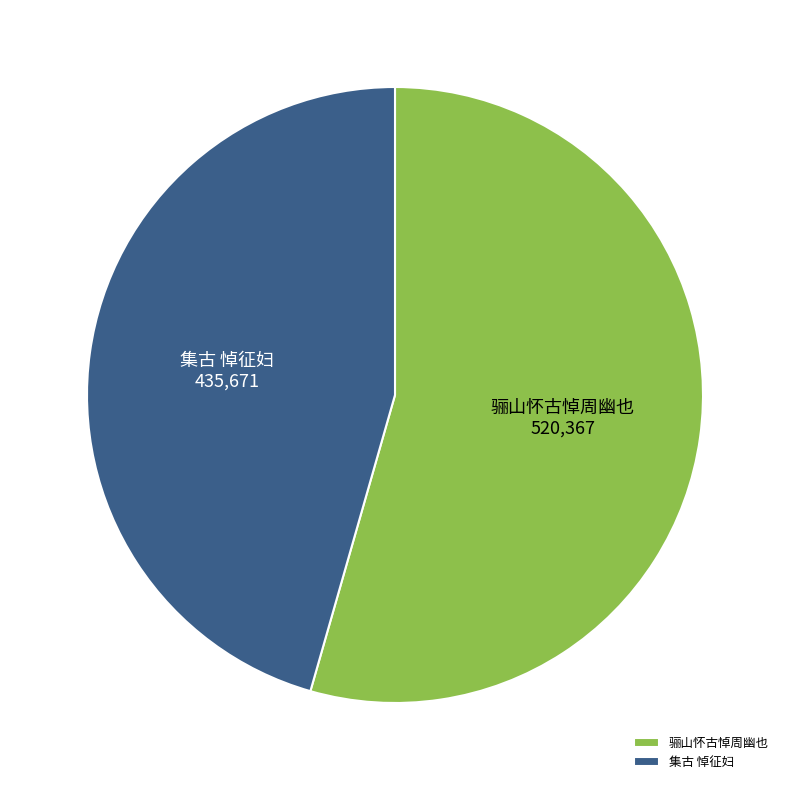

Combined, do 集古 悼征妇 and 骊山怀古悼周幽也 account for over 50%?

Yes